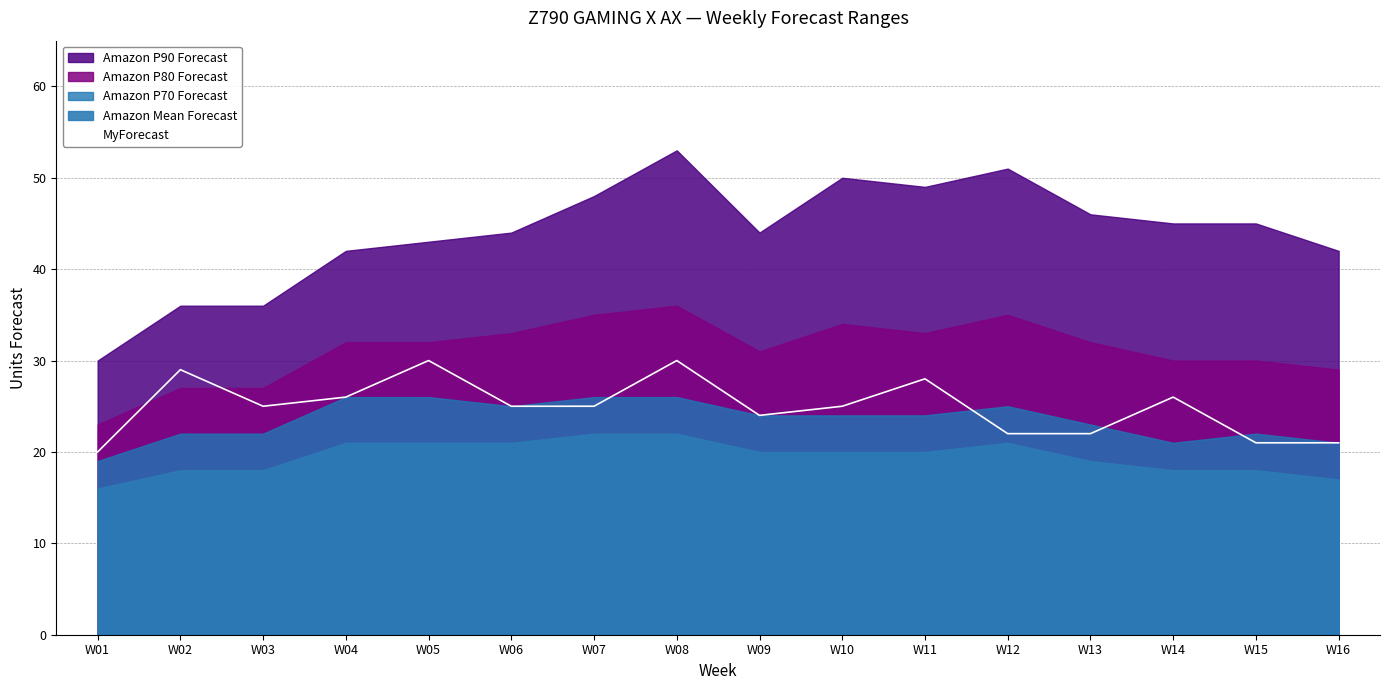

The MyForecast series shows 44 at W06. True or false?

False